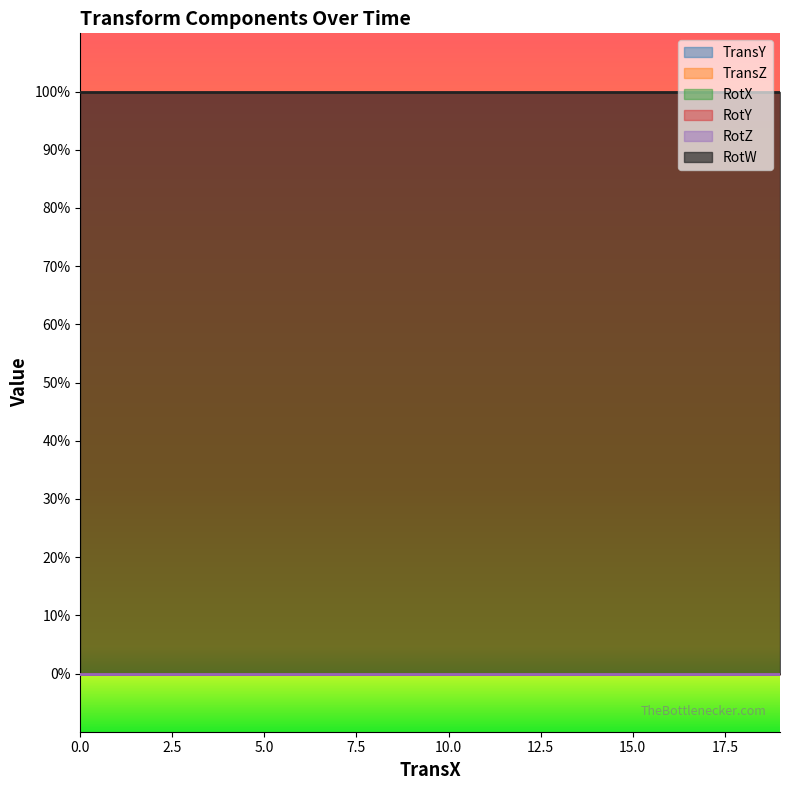

Reading left to right, list all the values displayed in this chart.

TransY: 0	0	0	0	0	0	0	0	0	0	0	0	0	0	0	0	0	0	0	0
TransZ: 0	0	0	0	0	0	0	0	0	0	0	0	0	0	0	0	0	0	0	0
RotX: 0	0	0	0	0	0	0	0	0	0	0	0	0	0	0	0	0	0	0	0
RotY: 0	0	0	0	0	0	0	0	0	0	0	0	0	0	0	0	0	0	0	0
RotZ: 0	0	0	0	0	0	0	0	0	0	0	0	0	0	0	0	0	0	0	0
RotW: 1	1	1	1	1	1	1	1	1	1	1	1	1	1	1	1	1	1	1	1